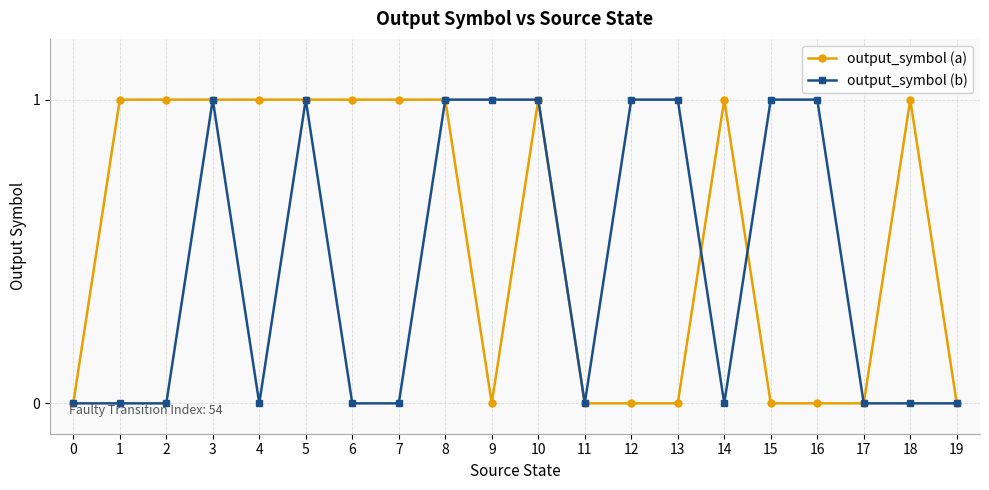

List the series in order of their overall mean, highest first.

output_symbol (a), output_symbol (b)